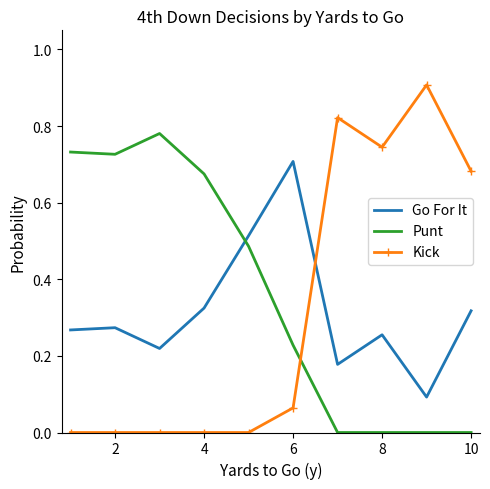

What is the difference between the maximum and minimum values in the Go For It series?

0.6